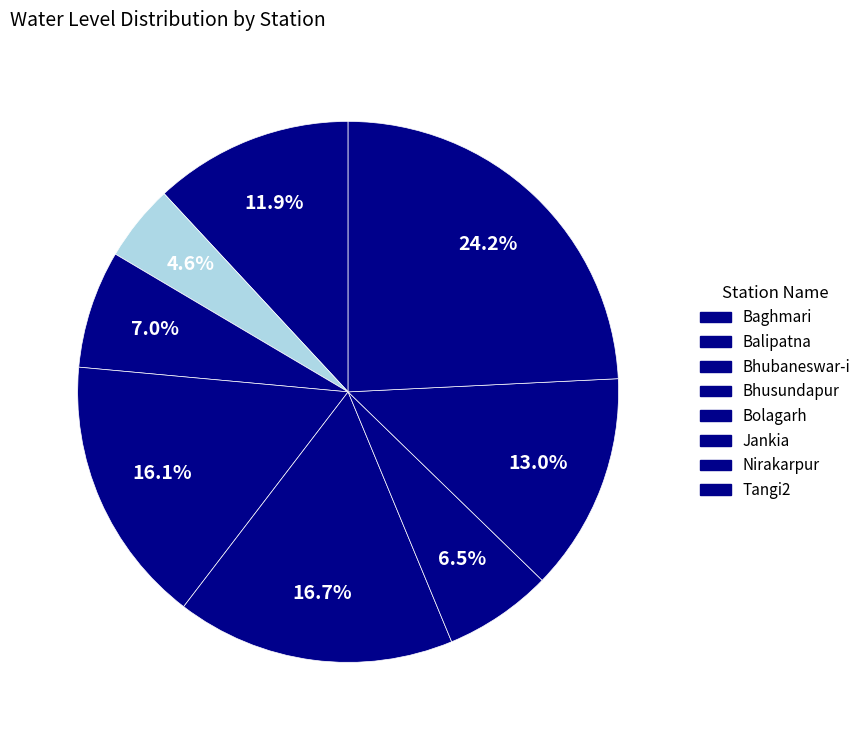

Is Balipatna the majority of the pie?

No